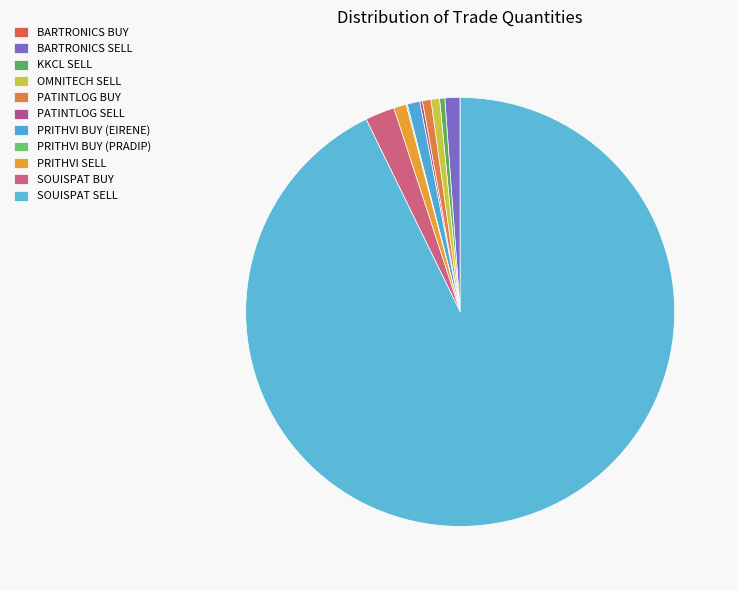

What percentage is NOT represented by BARTRONICS SELL?

98.9%